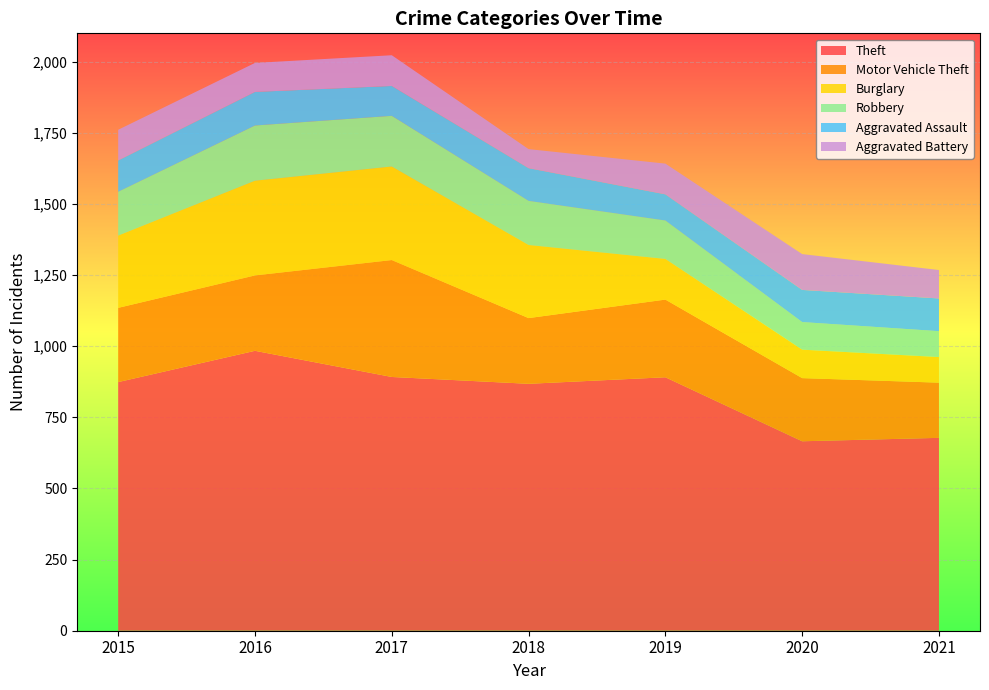

Reading left to right, extract all data points from this chart.

Theft: 874	984	892	868	891	666	678
Motor Vehicle Theft: 261	265	411	231	273	222	194
Burglary: 254	333	329	257	143	100	90
Robbery: 154	194	178	155	135	97	91
Aggravated Assault: 110	118	105	115	92	113	115
Aggravated Battery: 108	102	108	67	108	126	100